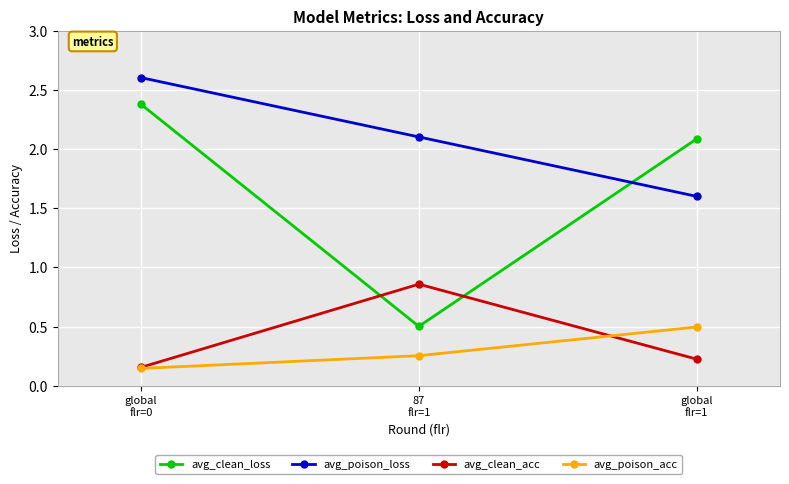

What is the sum of all avg_clean_acc values?

1.2